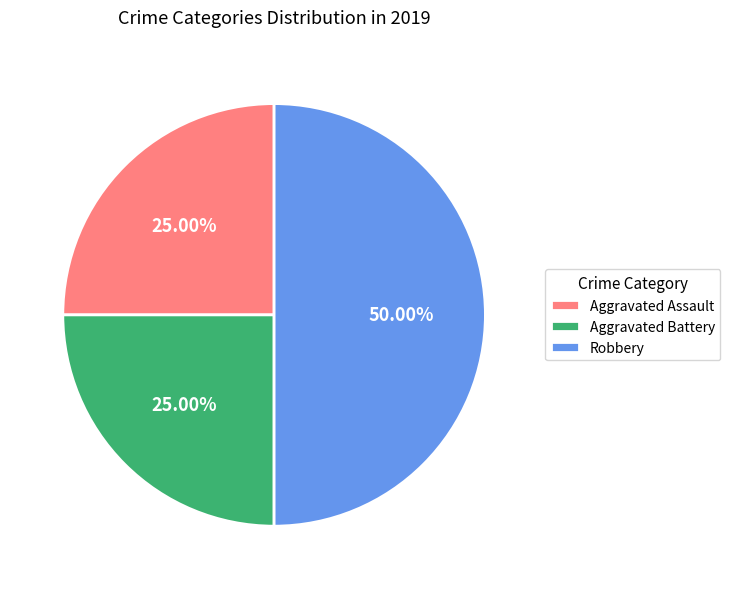

Do Aggravated Assault and Robbery together represent more than half of the pie?

Yes